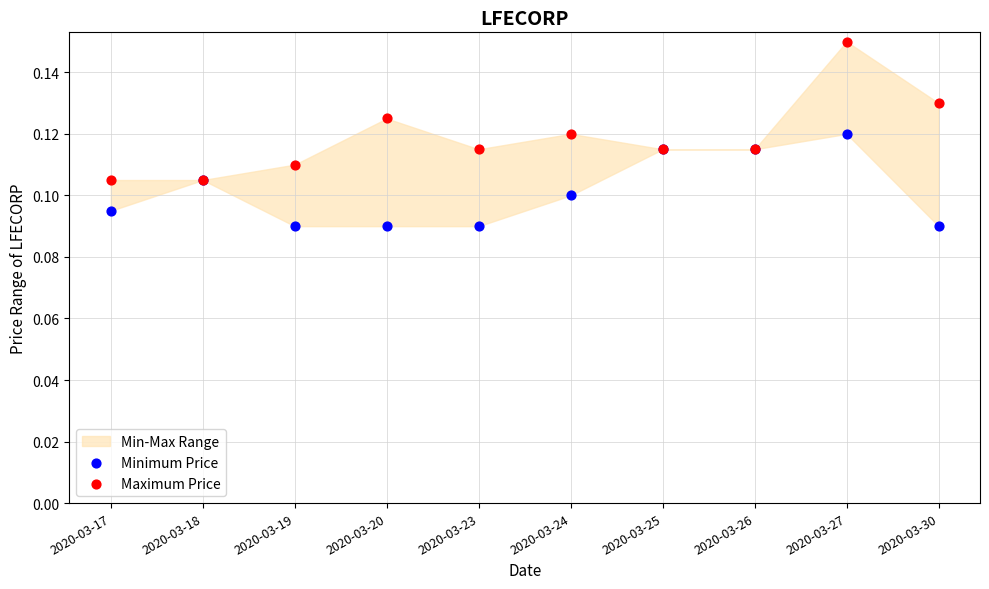

Which series contains the lowest Y value?

Minimum Price